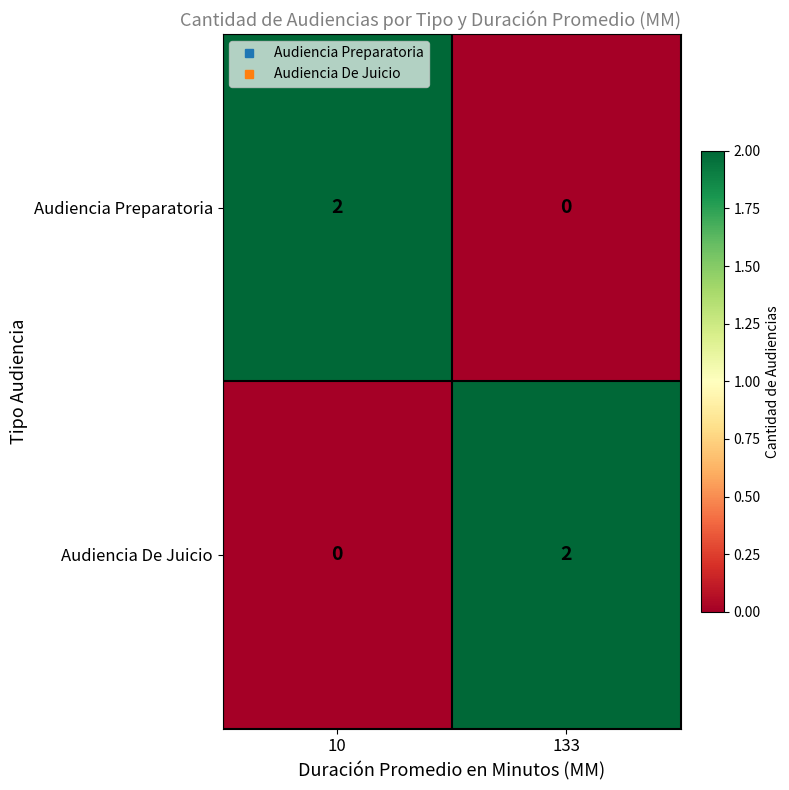

At which label is Audiencia De Juicio closest to 1?

10